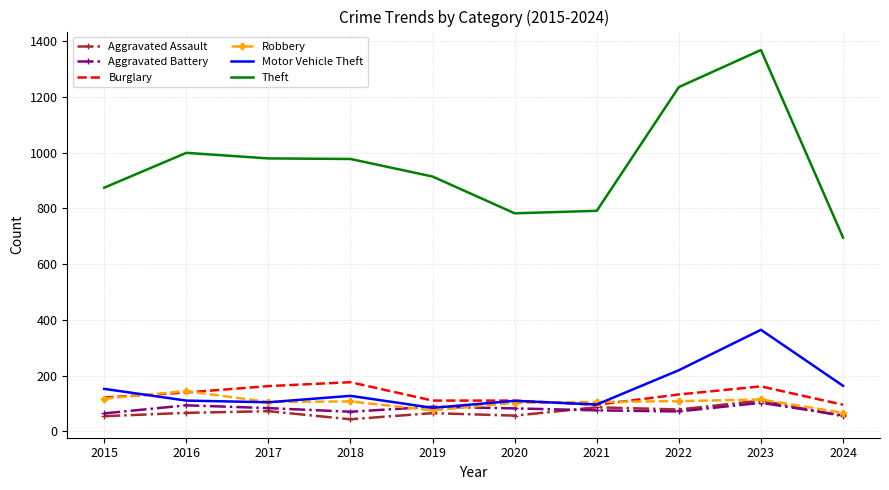

At which category is the sum across all series the highest?

2023